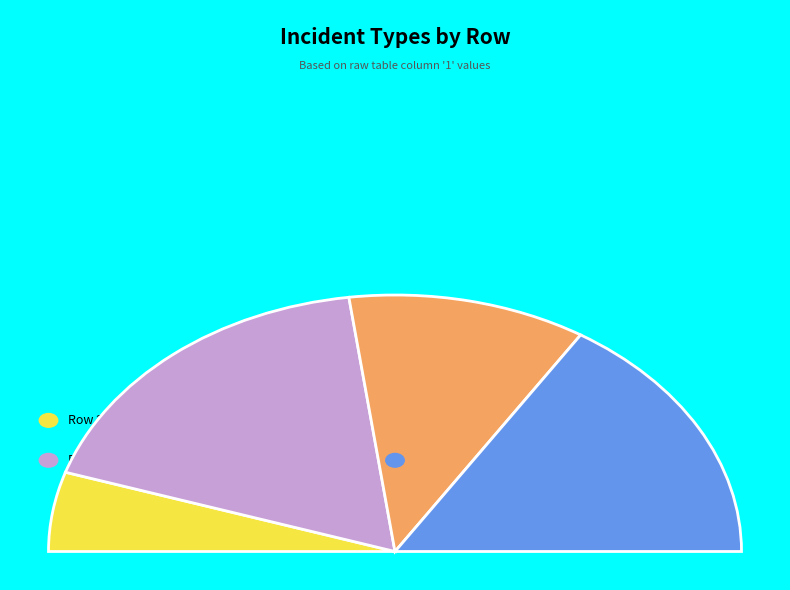

True or false: 4 accounts for 35% of the total.

False